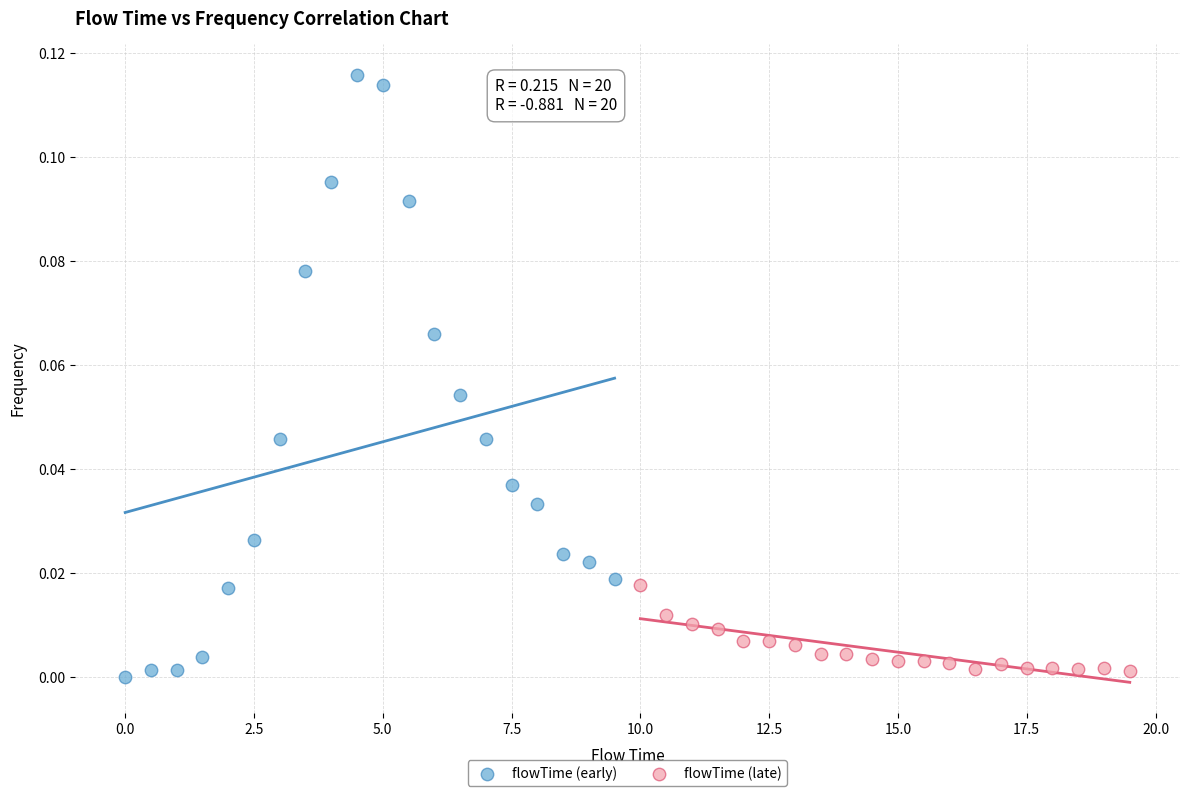

Which series reaches the maximum Y coordinate?

flowTime (early)